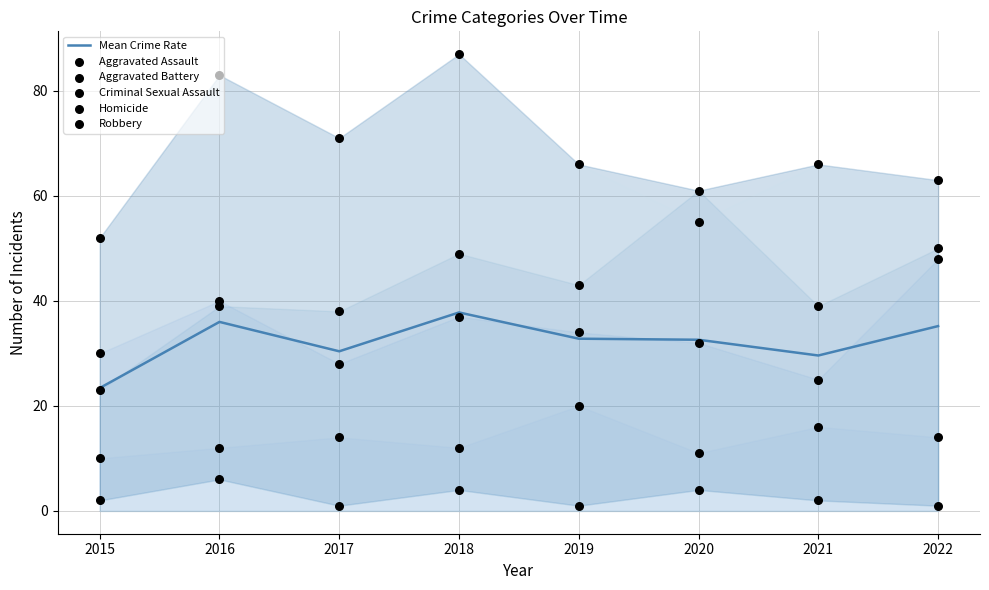

Which series has the largest Y range (max minus min)?

Aggravated Assault